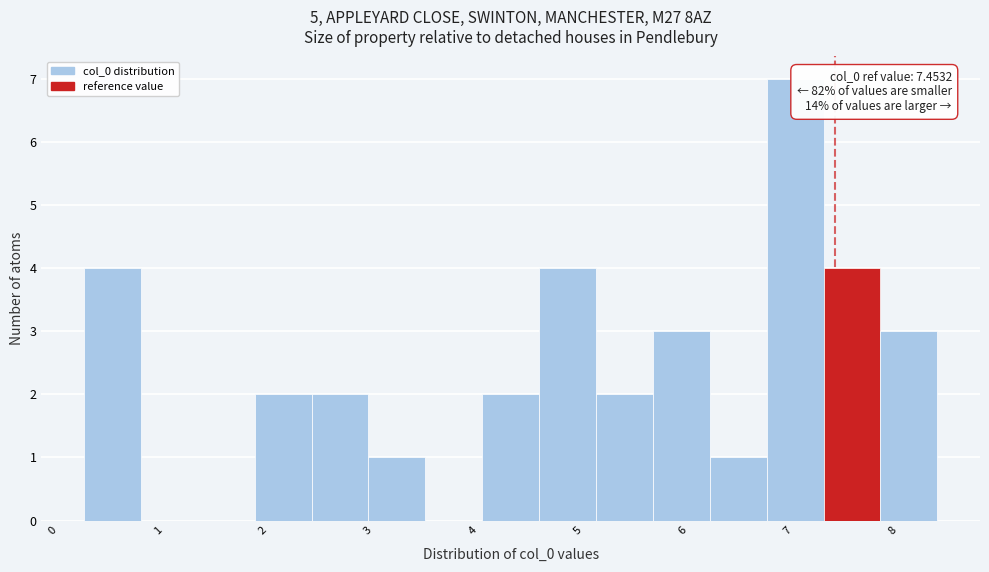

Over which range of the x-axis is the bar tallest?

6.8 to 7.3